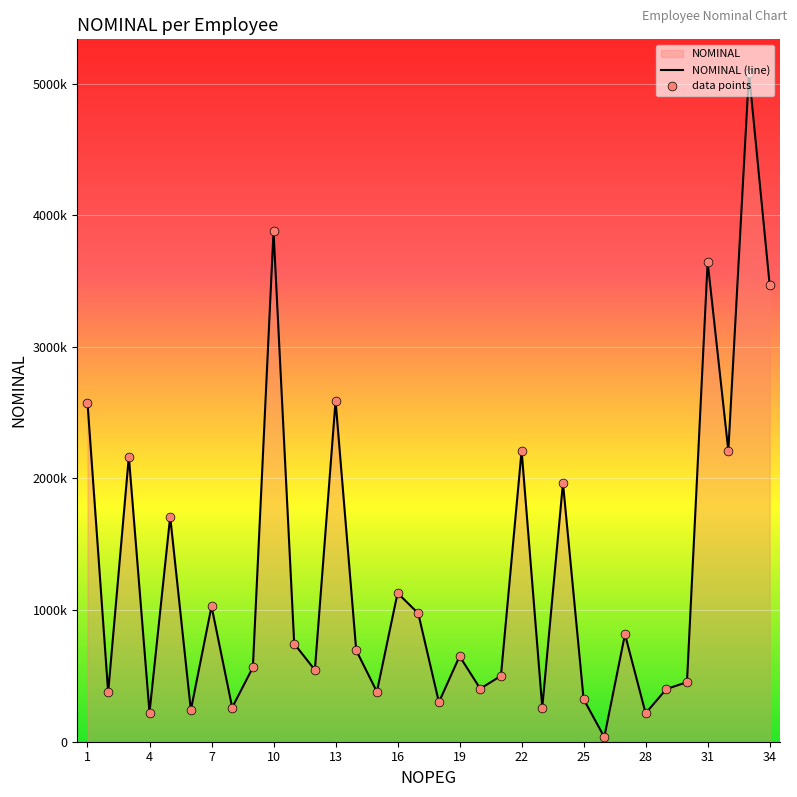

Which series has the largest Y range (max minus min)?

NOMINAL (line)